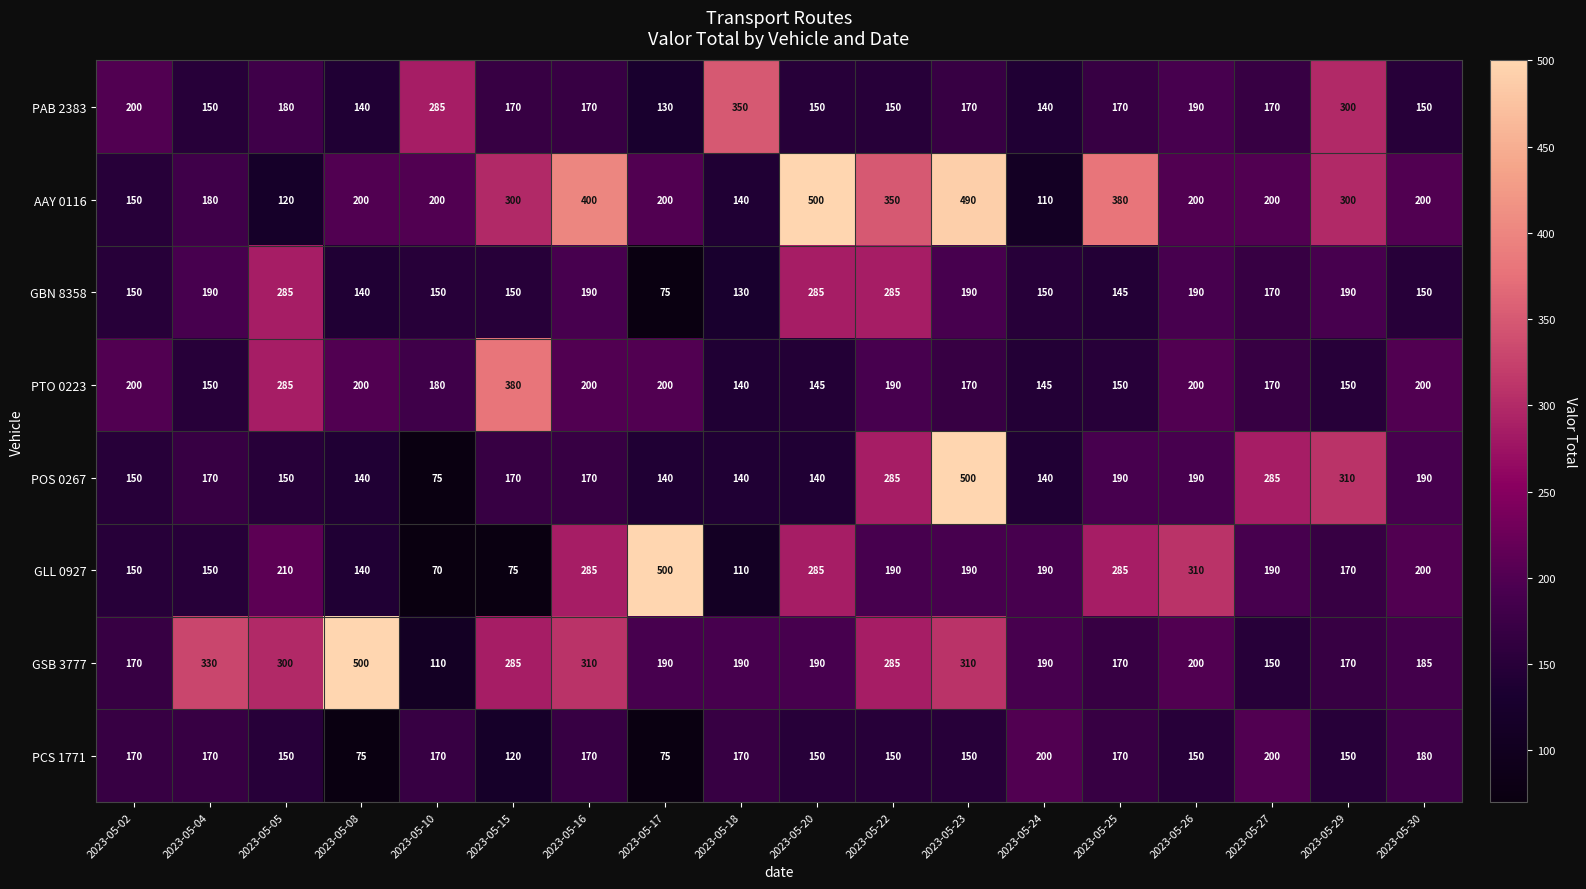

At which category does the chart reach its minimum across all series?

2023-05-10